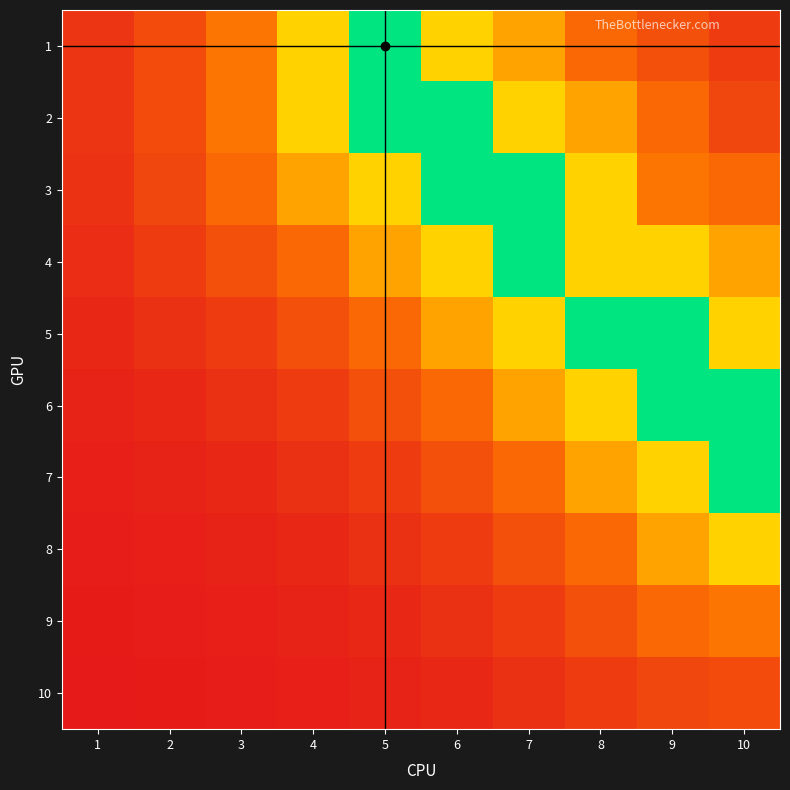

Between 9 and 6, which is larger?

6